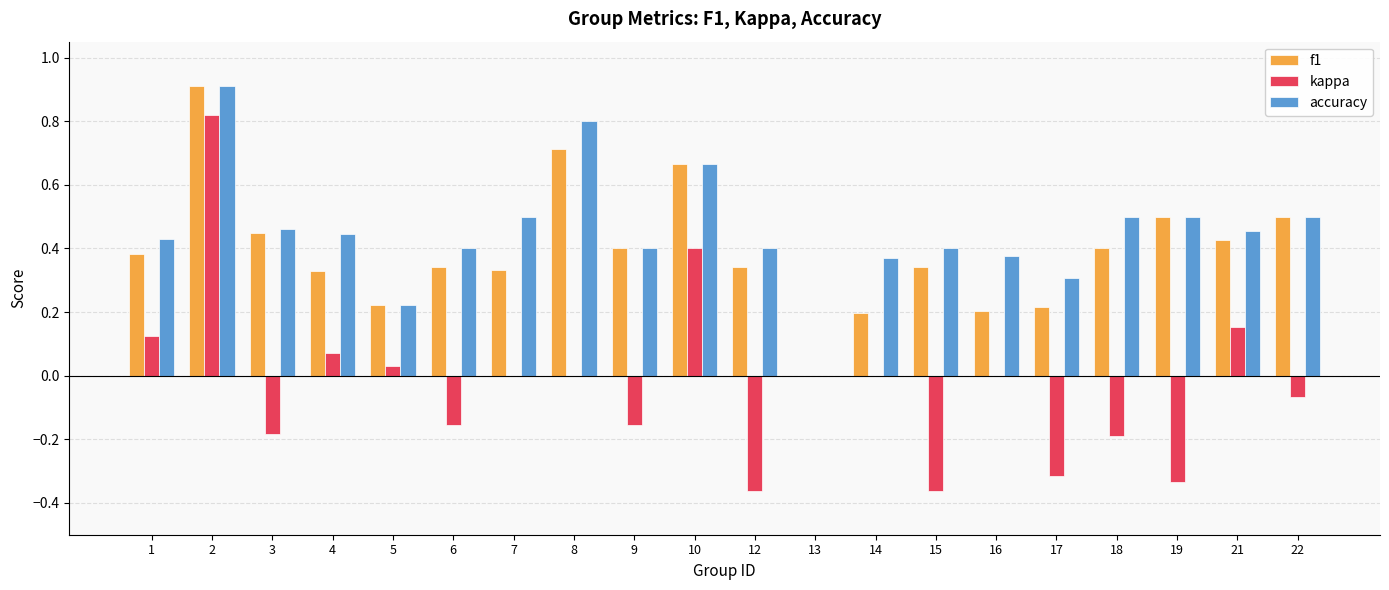

True or false: kappa has a value of -0.4 at 17.

False